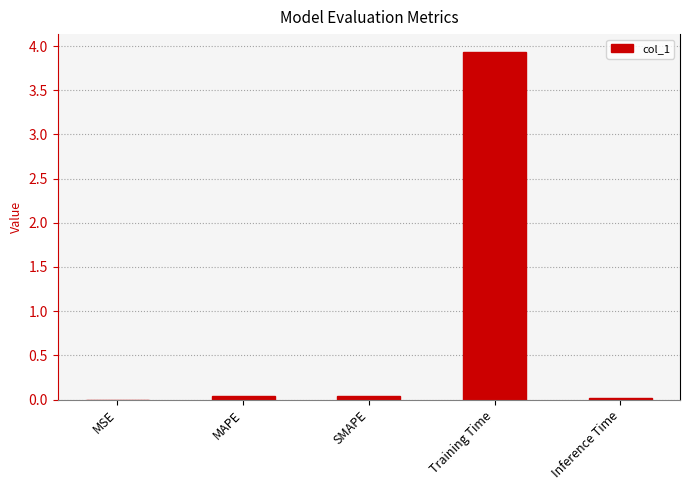

The chart shows a value of 1.5 at Training Time. True or false?

False